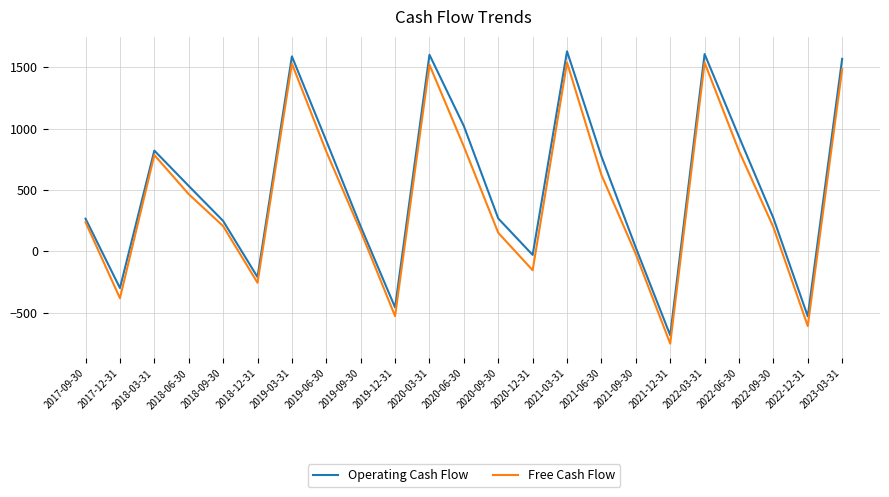

Between 2018-03-31 and 2021-12-31, which series saw the biggest shift?

Free Cash Flow